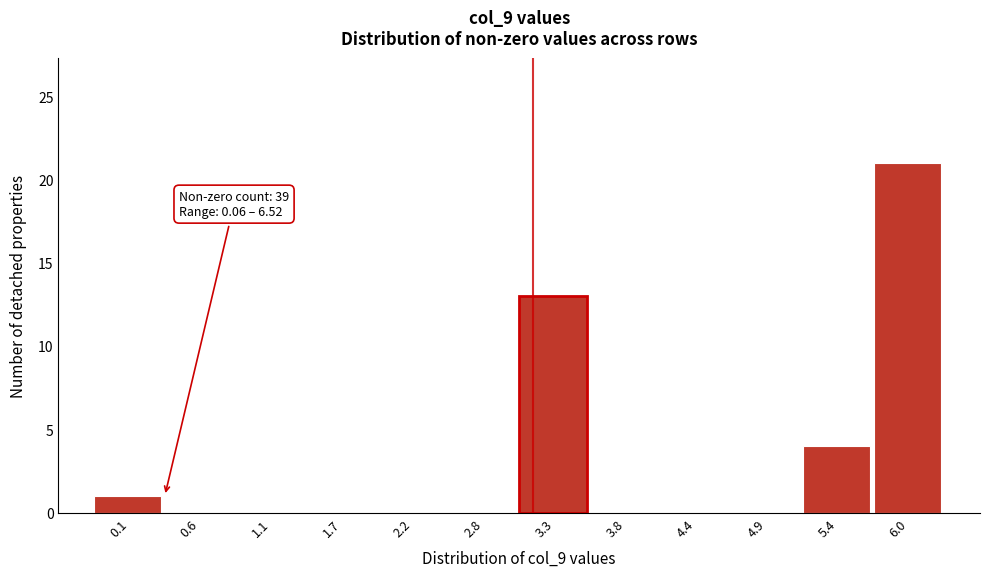

Reading right to left, list all the values displayed in this chart.

6.0=21	5.4=4	4.9=0	4.4=0	3.8=0	3.3=13	2.8=0	2.2=0	1.7=0	1.1=0	0.6=0	0.1=1